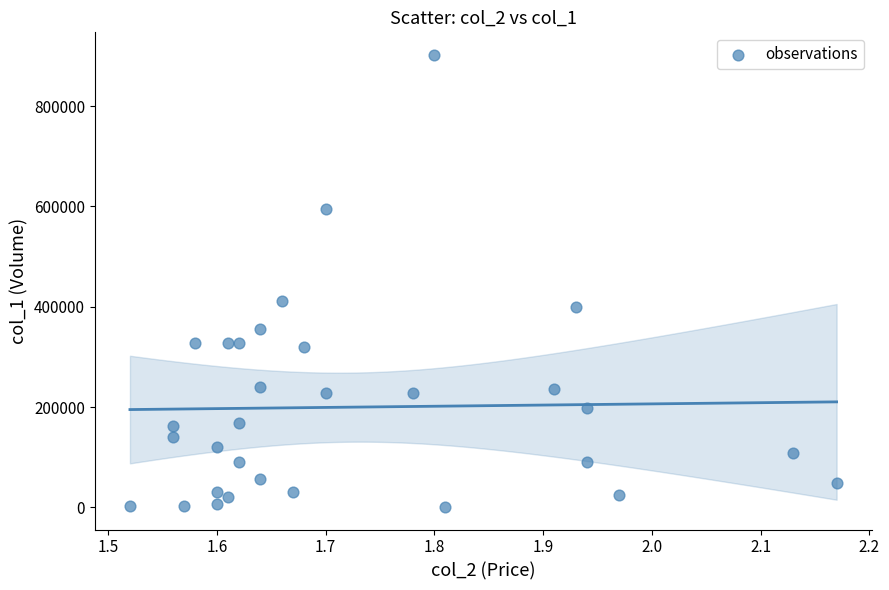

What is the range of Y values (max minus min)?

901000